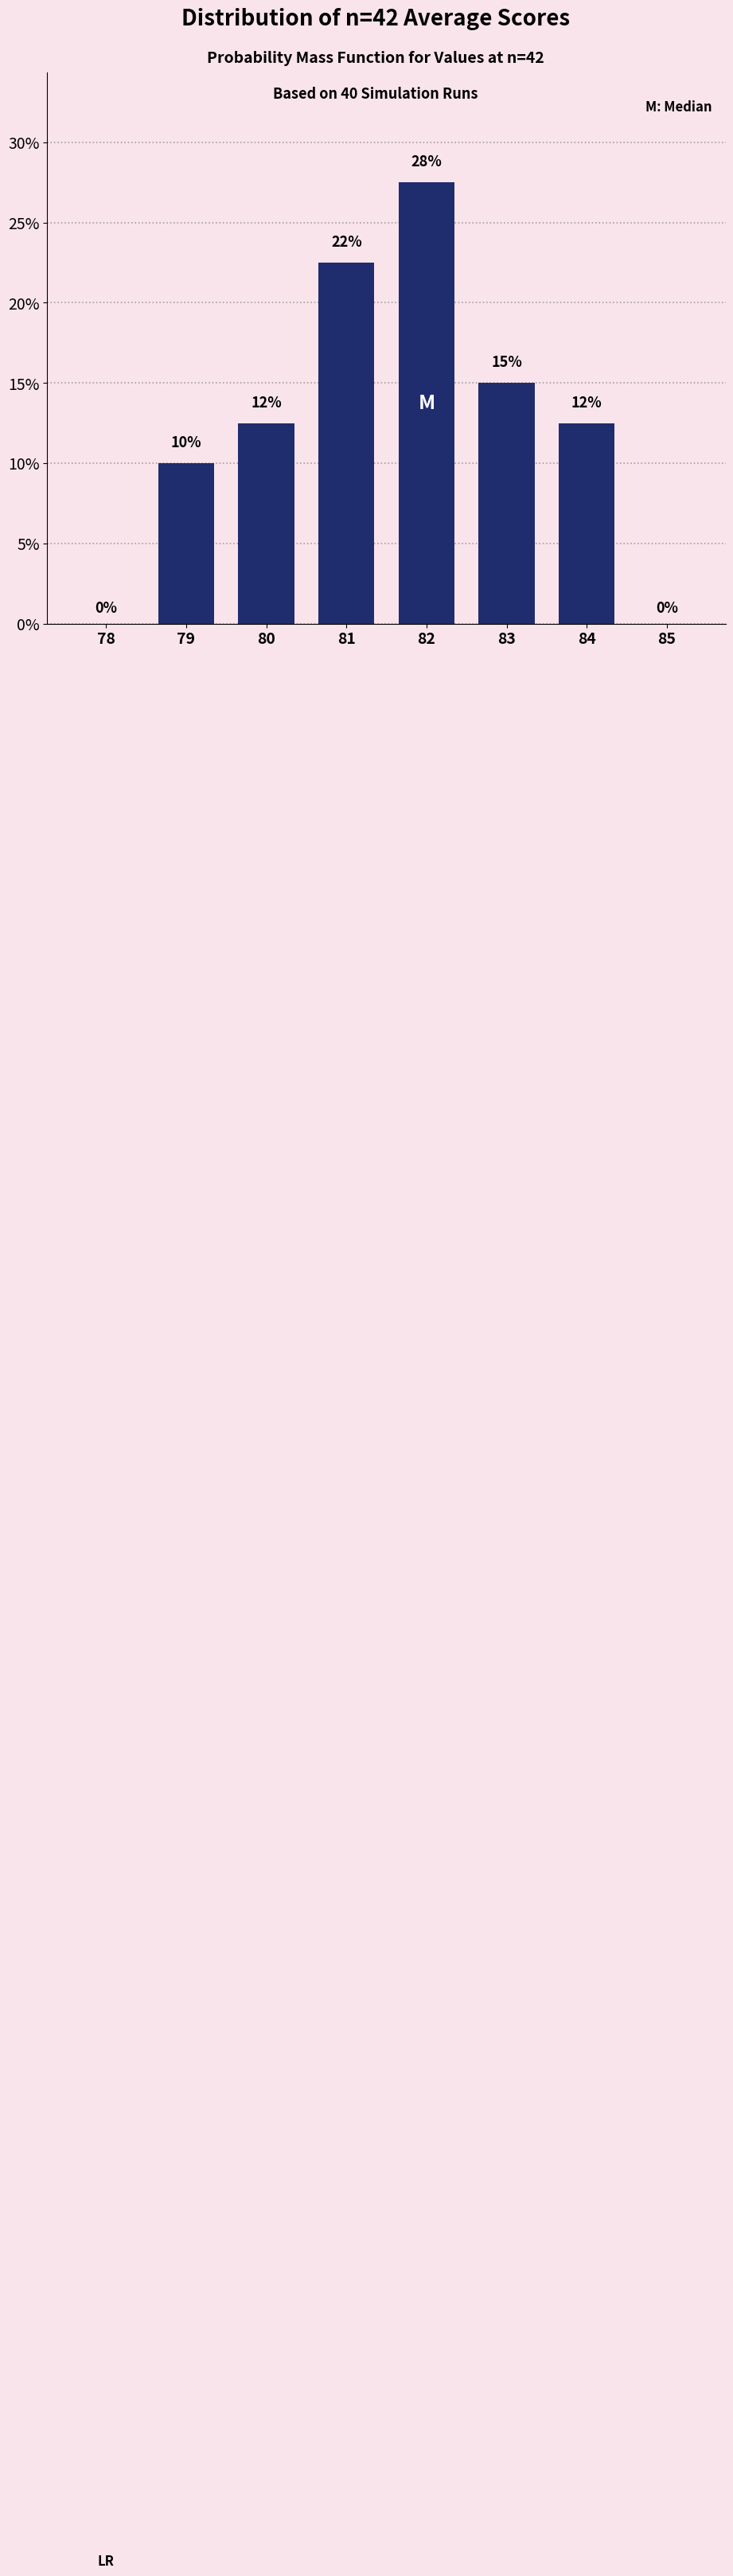

Which category has the highest value across all series?

82